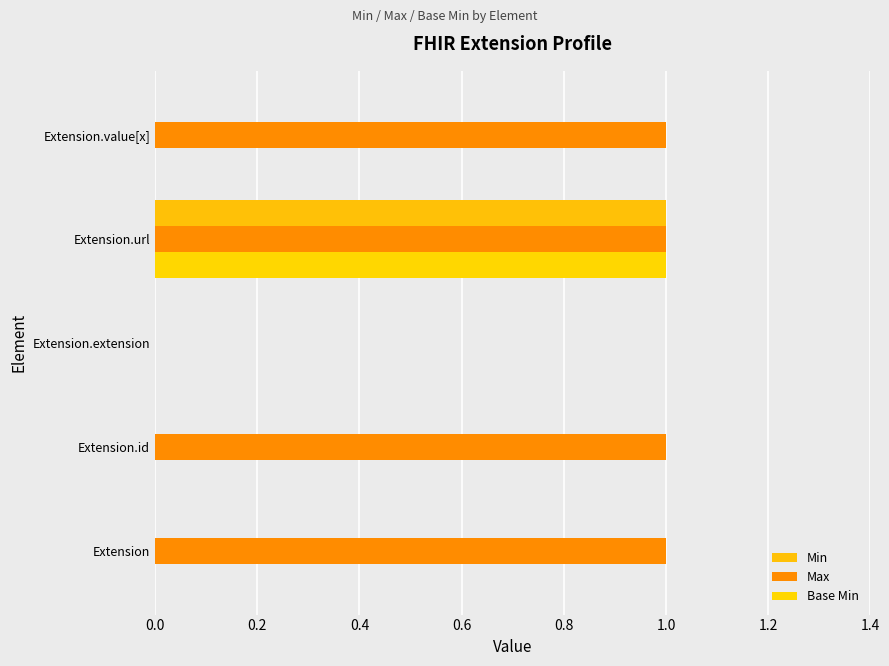

How many series are shown in this chart?

3